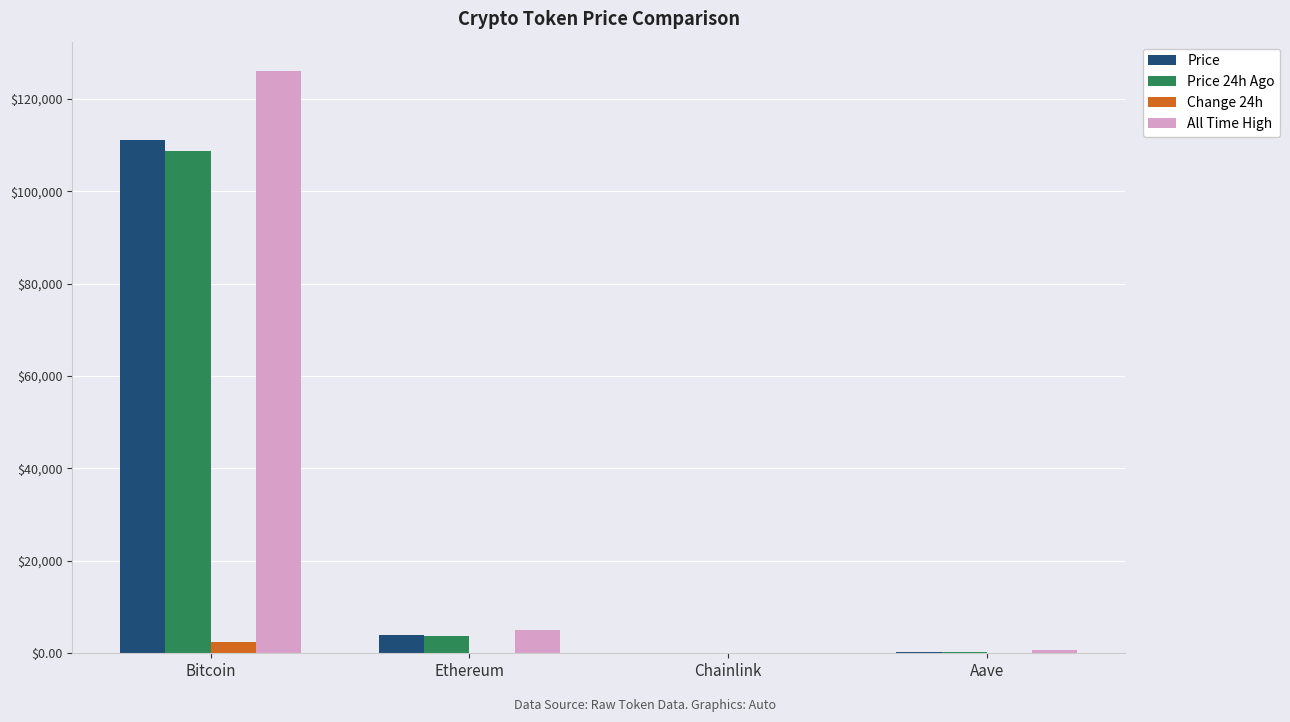

What is the difference between the Change 24h values at Chainlink and Bitcoin?

2413.7